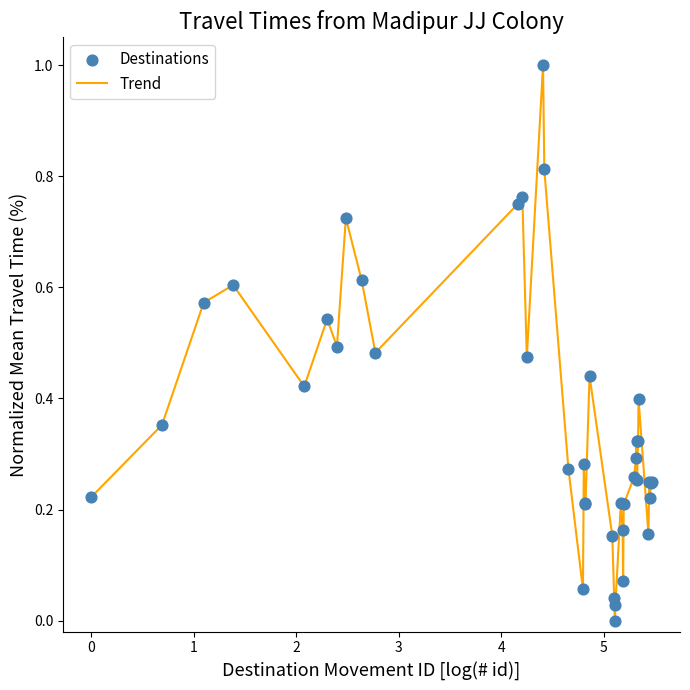

What is the maximum value shown in the chart?

1.0